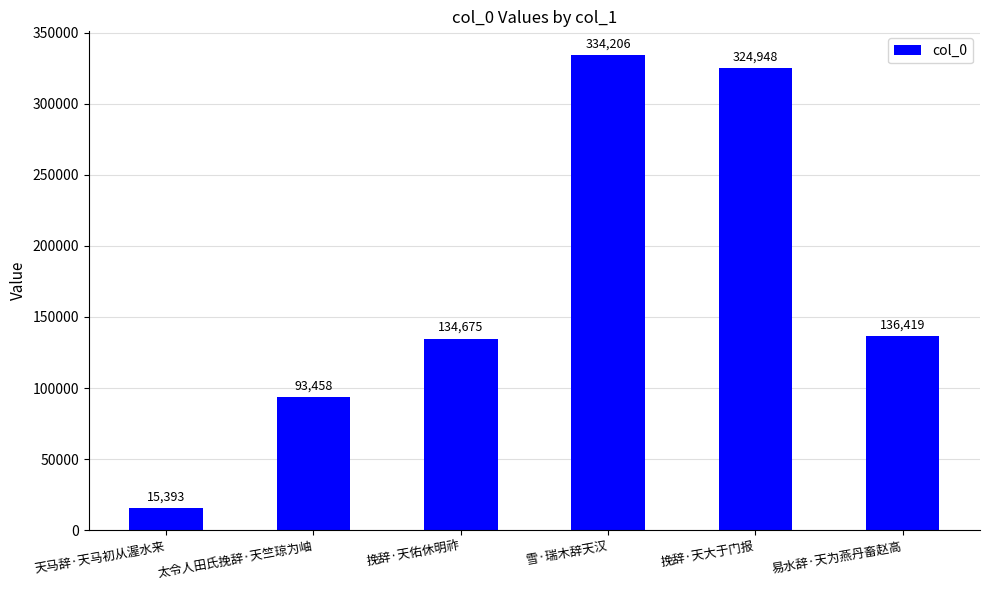

What is the change in value from 天马辞·天马初从渥水来 to 雪·瑞木辞天汉?

+318813